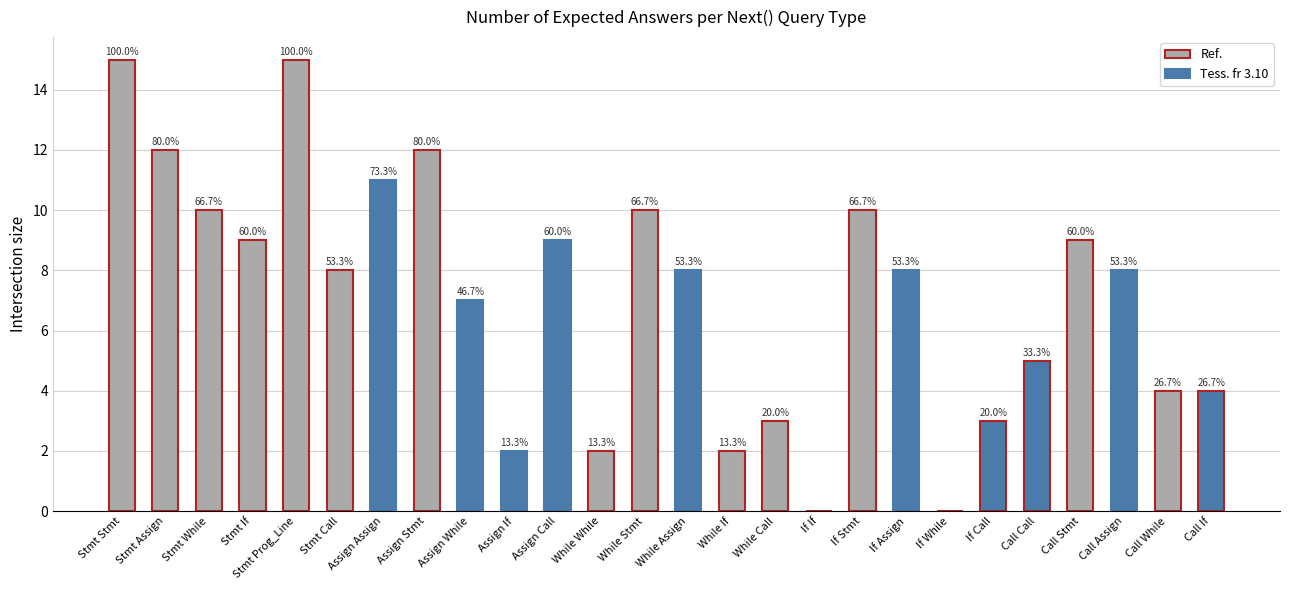

Which label corresponds to the largest value in the chart?

Stmt Stmt